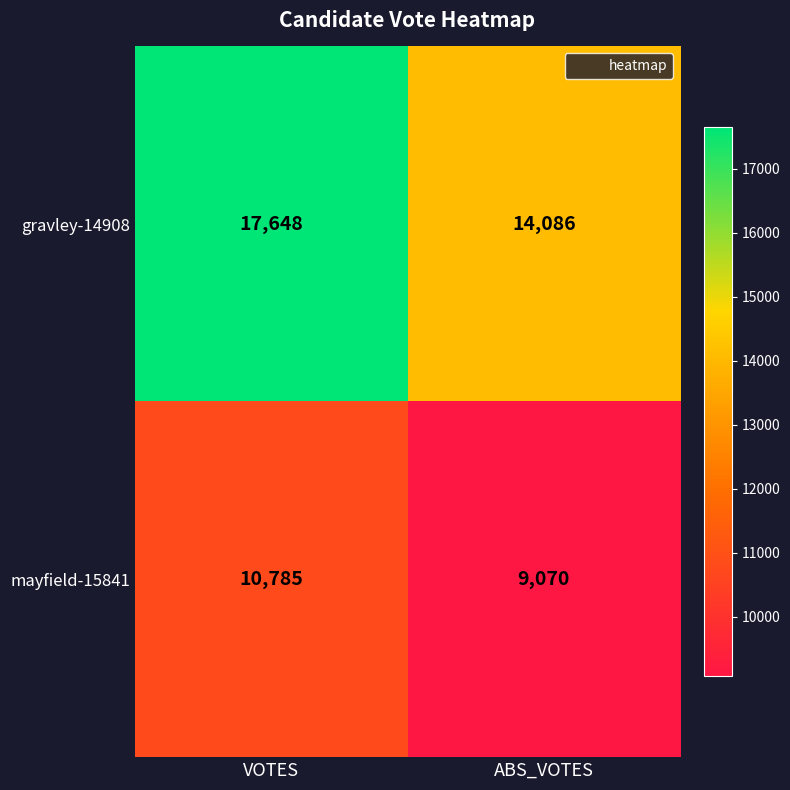

What is the difference between the maximum and minimum values in the gravley-14908 series?

3562